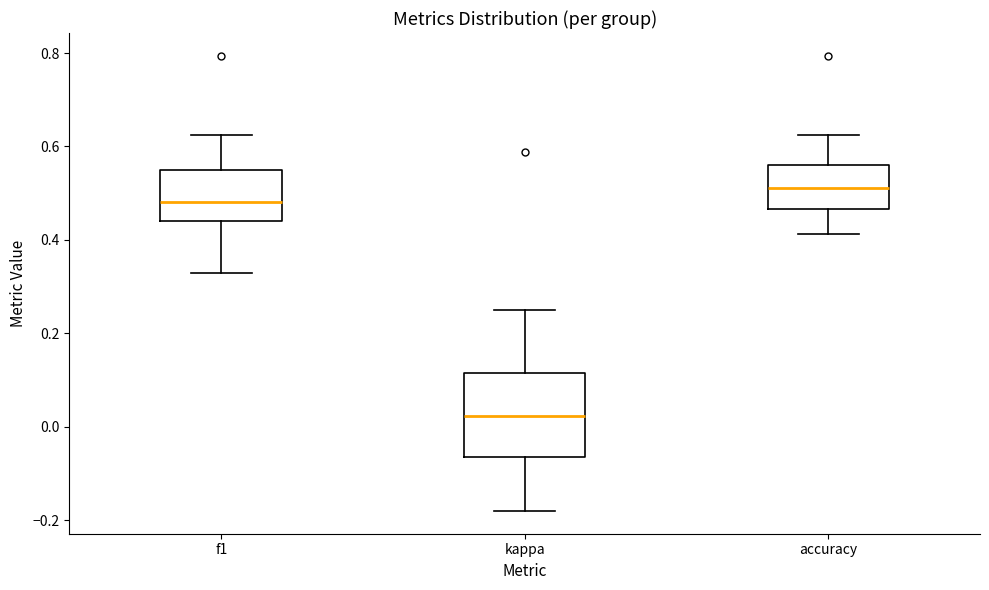

Reading left to right, transcribe this box plot: for each box, give where its median line is, the range the box spans, and where its two whiskers end, as read against the y-axis. The values are not printed on the chart, so give them approximately, as read against the axis.

f1: median 0.48, box 0.44 to 0.54, whiskers 0.32 to 0.62
kappa: median 0.02, box -0.06 to 0.12, whiskers -0.18 to 0.26
accuracy: median 0.52, box 0.46 to 0.56, whiskers 0.42 to 0.62